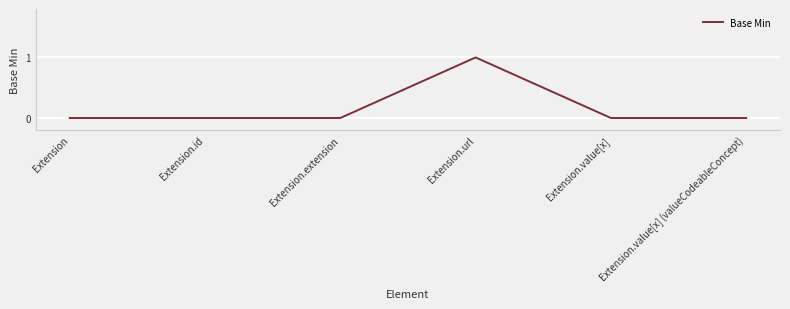

The value at Extension.value[x] is 0. True or false?

True